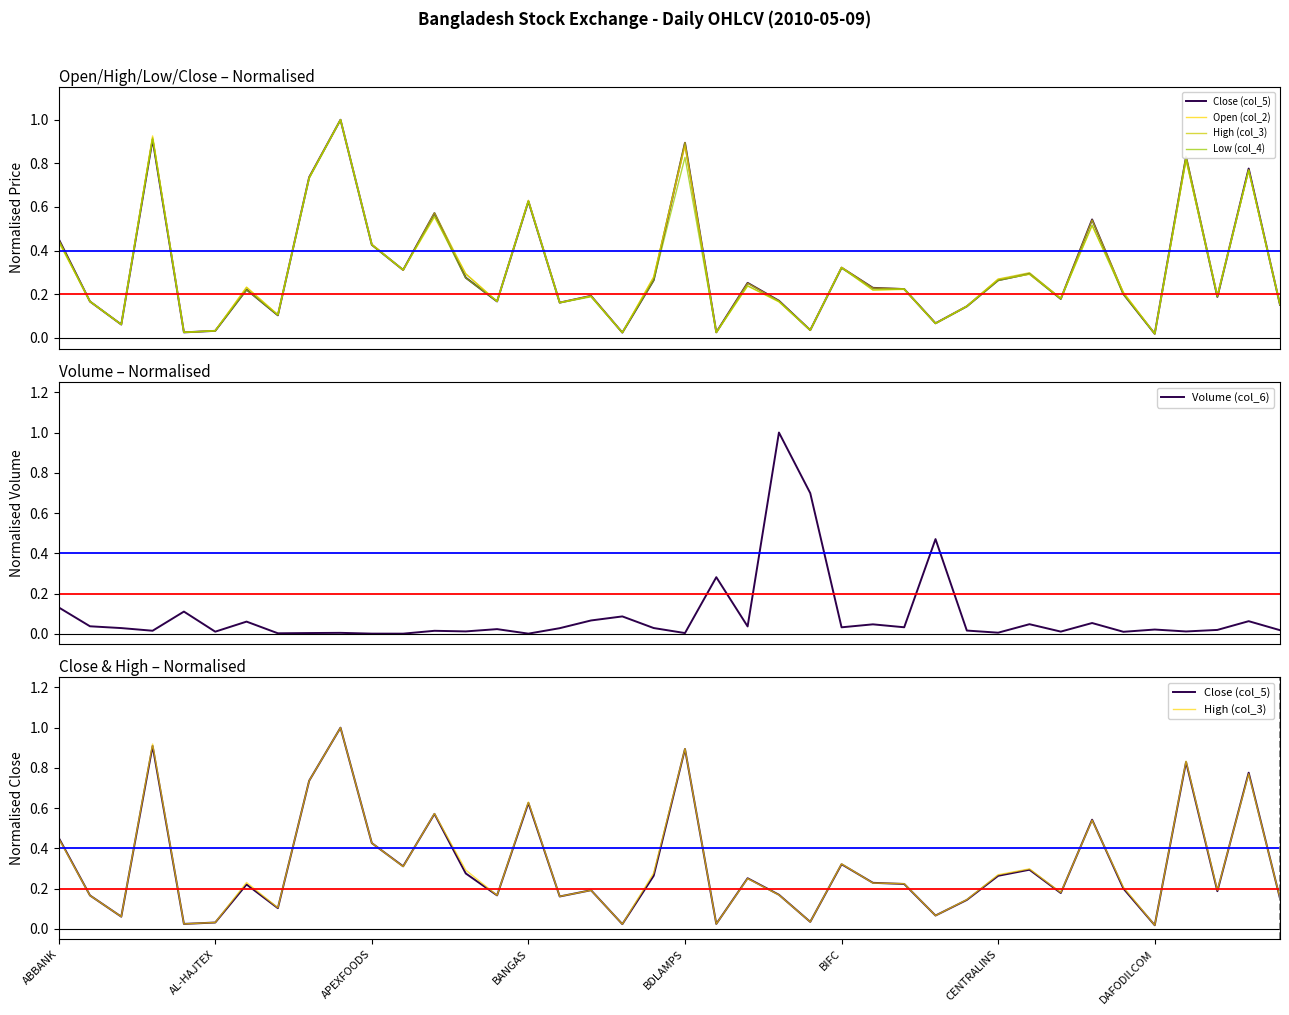

The value of Volume (col_6) at DAFODILCOM is 0.0. True or false?

False